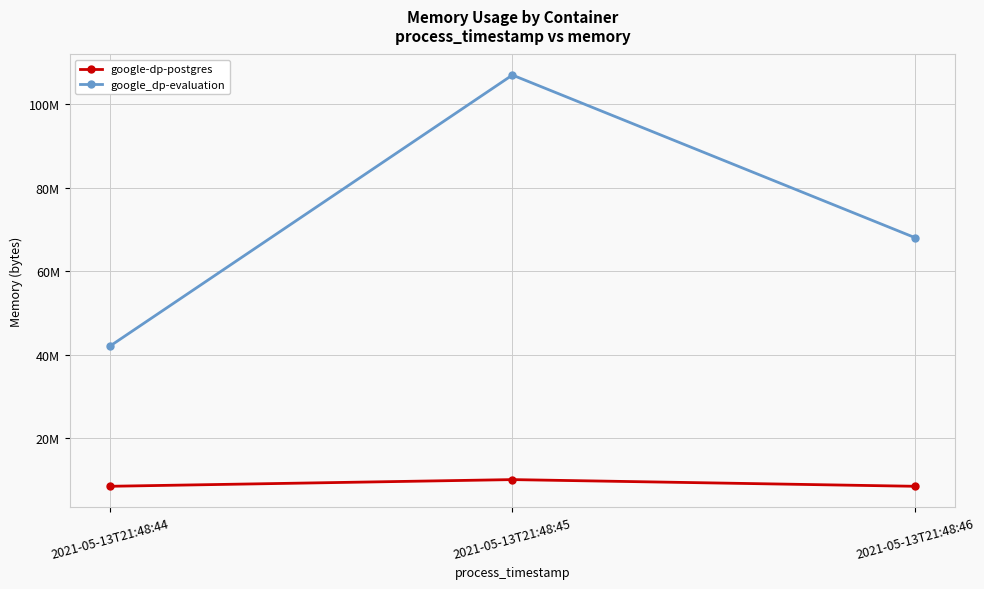

Is it true that google_dp-evaluation equals 107028480 at 2021-05-13T21:48:45?

True